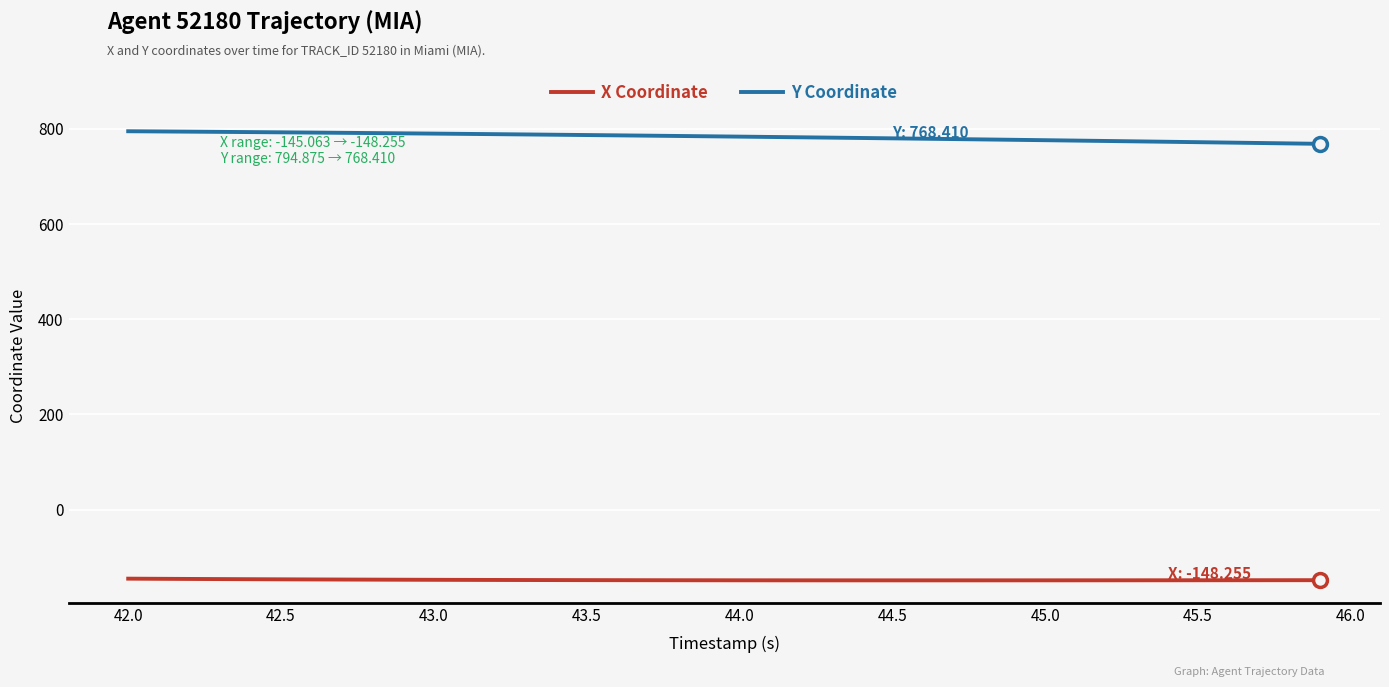

How many series are shown in this chart?

2